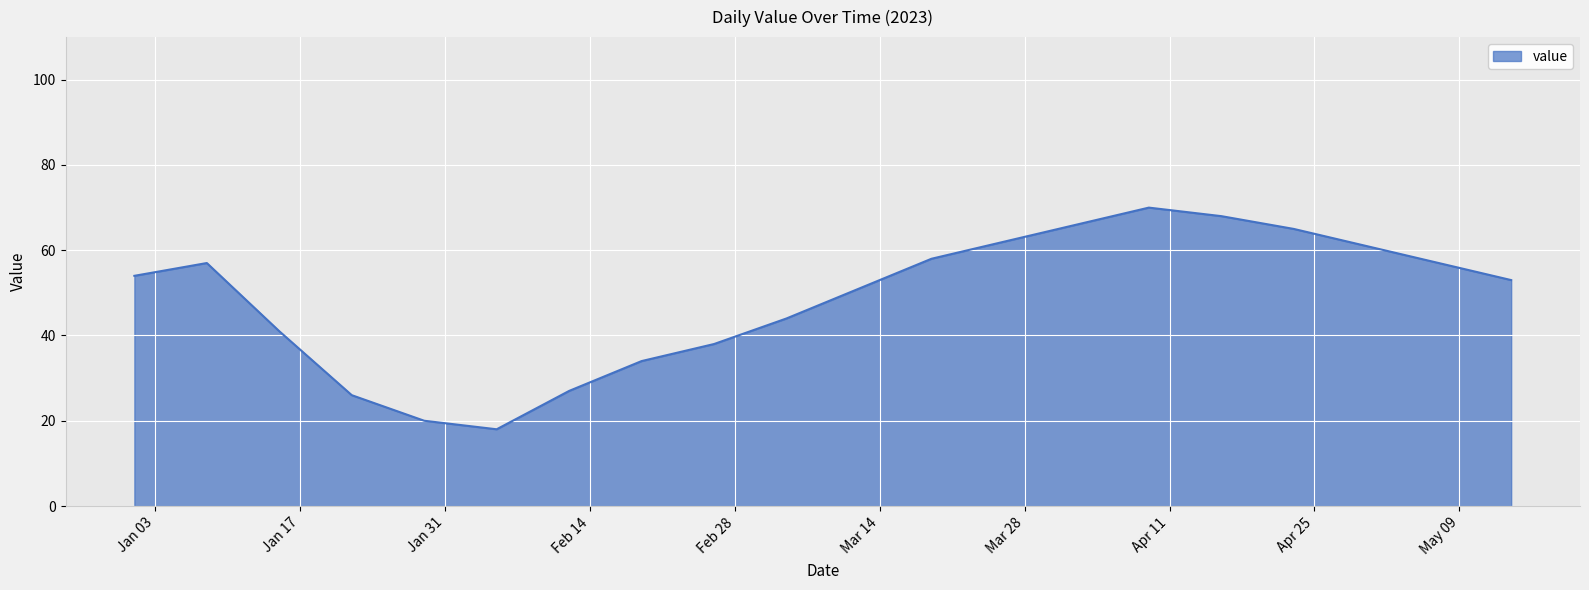

Reading right to left, what are all the values shown in this chart?

53	57	61	65	68	70	66	62	58	51	44	38	34	27	18	20	26	41	57	54